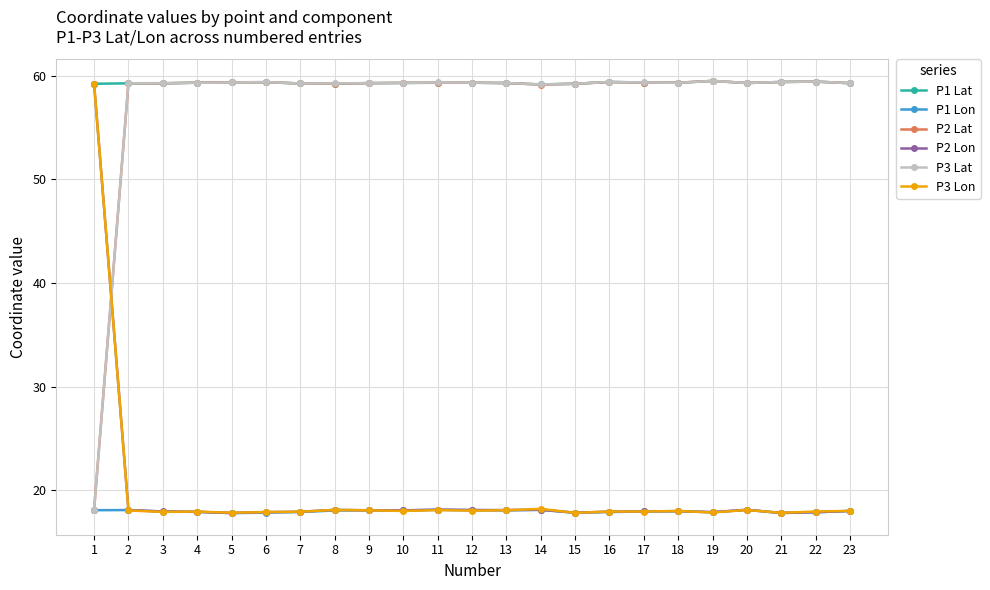

Which series has the largest total across all categories?

P1 Lat